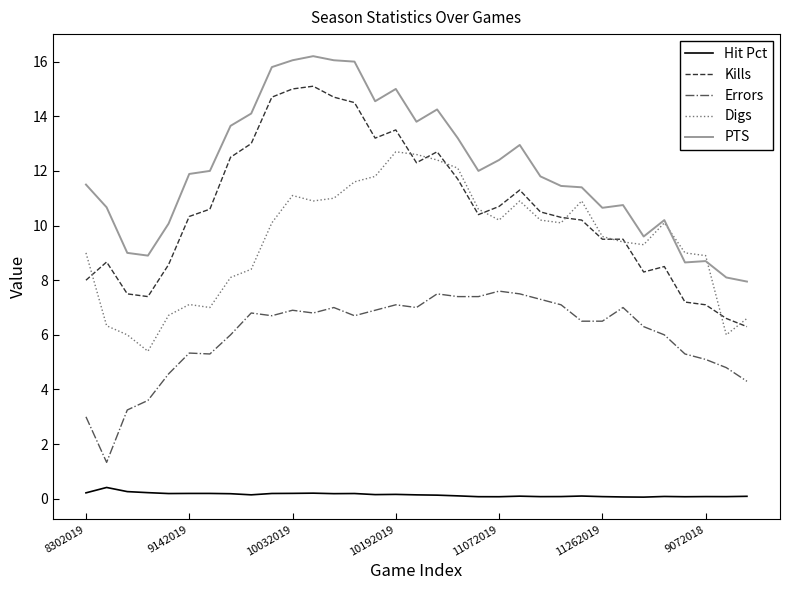

Which series has the largest total across all categories?

PTS